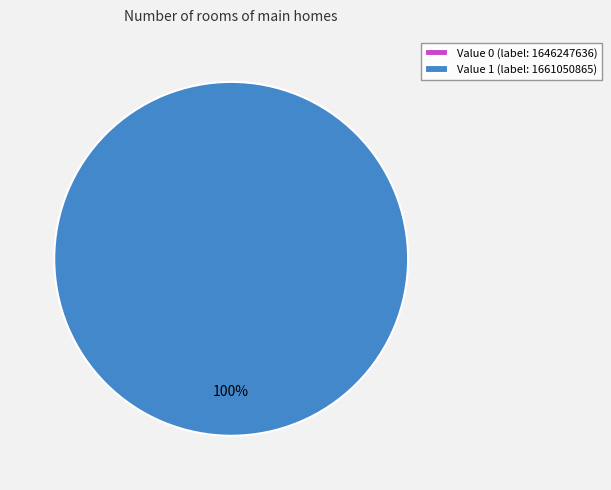

Combined, what portion of the pie is 1646247636 and 1661050865?

100.0%